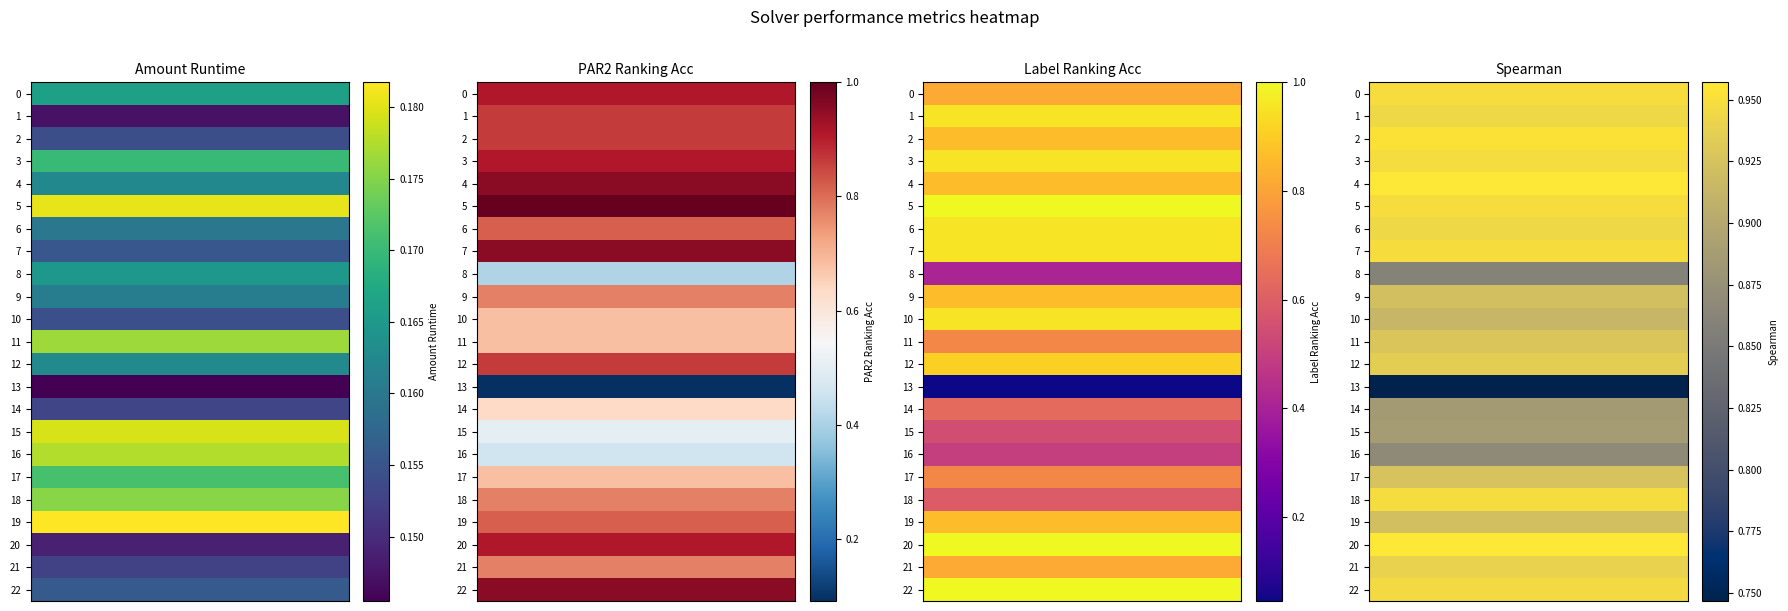

Reading left to right, what are all the values shown in this chart?

amount_runtime: 0.2	0.1	0.2	0.2	0.2	0.2	0.2	0.2	0.2	0.2	0.2	0.2	0.2	0.1	0.2	0.2	0.2	0.2	0.2	0.2	0.1	0.2	0.2
par2_ranking_acc: 0.9	0.9	0.9	0.9	1.0	1.0	0.8	1.0	0.4	0.8	0.7	0.7	0.9	0.1	0.6	0.5	0.5	0.7	0.8	0.8	0.9	0.8	1.0
label_ranking_acc: 0.8	1.0	0.9	1.0	0.9	1.0	1.0	1.0	0.4	0.9	1.0	0.7	0.9	0.0	0.6	0.5	0.5	0.7	0.6	0.9	1.0	0.8	1.0
spearman: 0.9	0.9	1.0	0.9	1.0	0.9	0.9	0.9	0.9	0.9	0.9	0.9	0.9	0.7	0.9	0.9	0.9	0.9	0.9	0.9	1.0	0.9	0.9